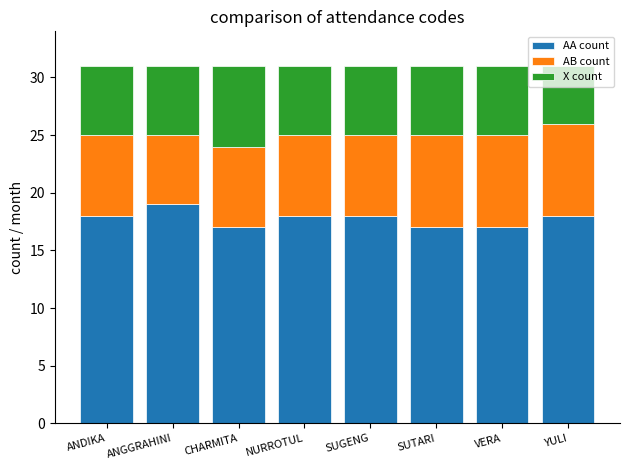

Is it true that AA count equals 17 at VERA?

True